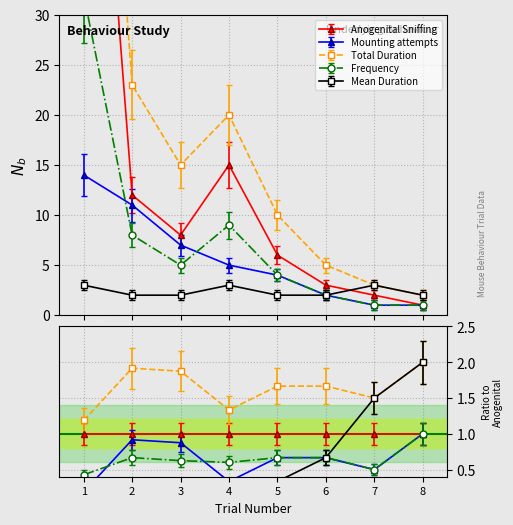

At which category is the sum across all series the highest?

1